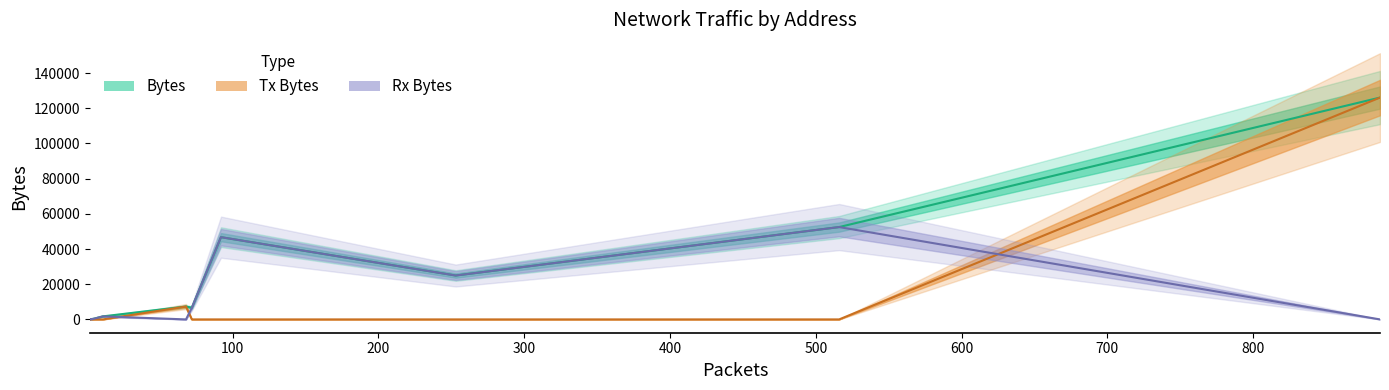

True or false: Rx Packets and Bytes cross at least once.

False